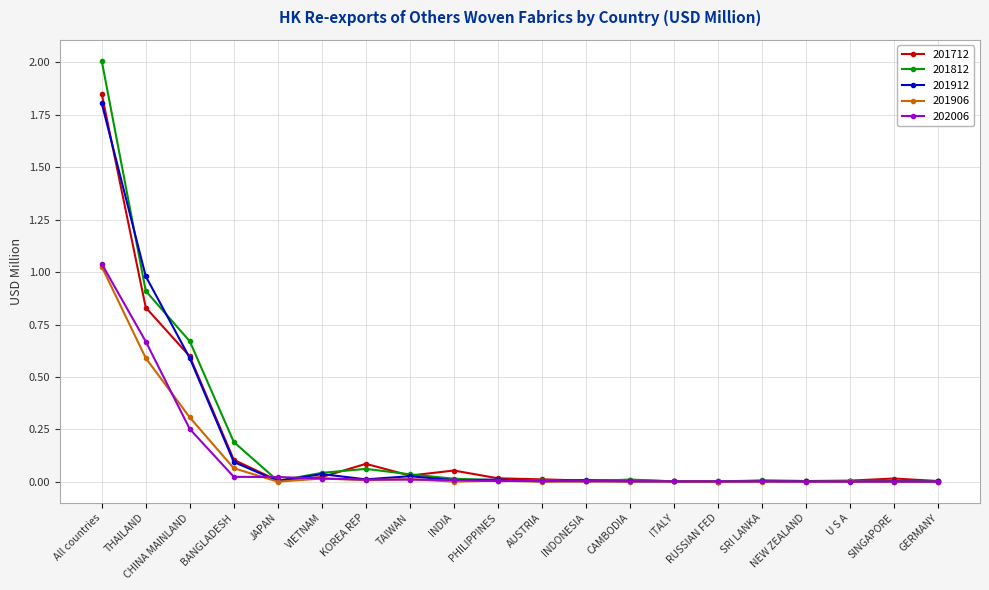

Where do 201912 and 201812 first cross each other?

All countries and THAILAND